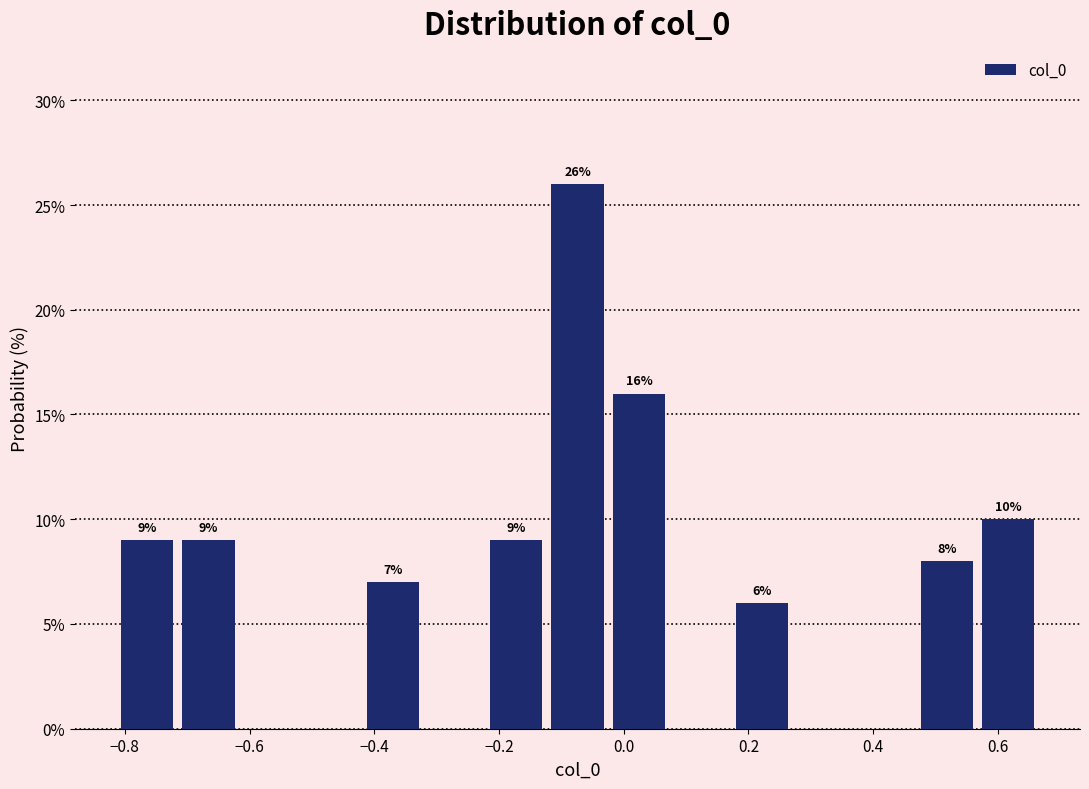

Which range on the x-axis has the tallest bar?

-0.12 to -0.02